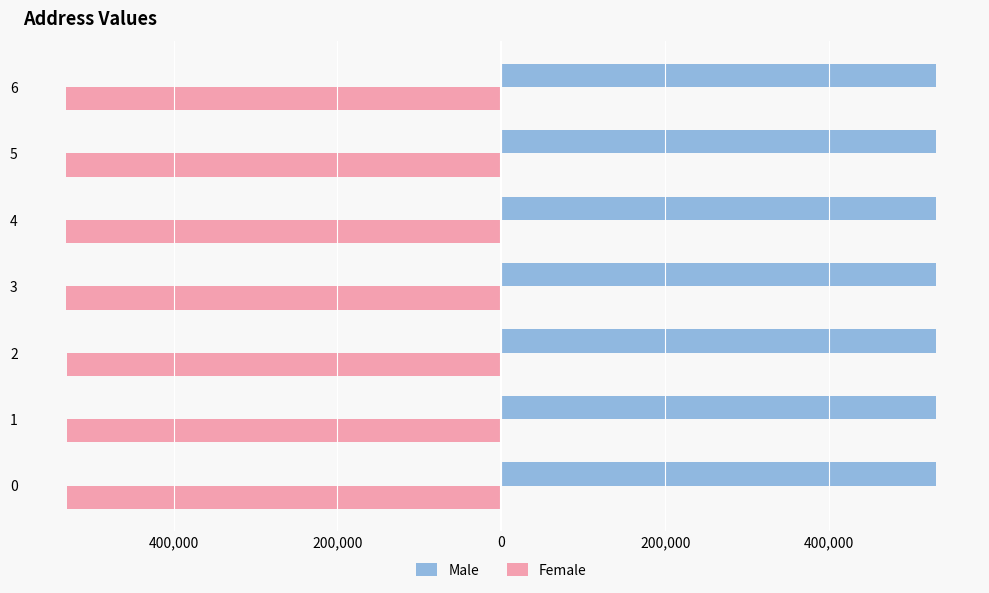

List the series in order of their overall mean, lowest first.

Female, Male